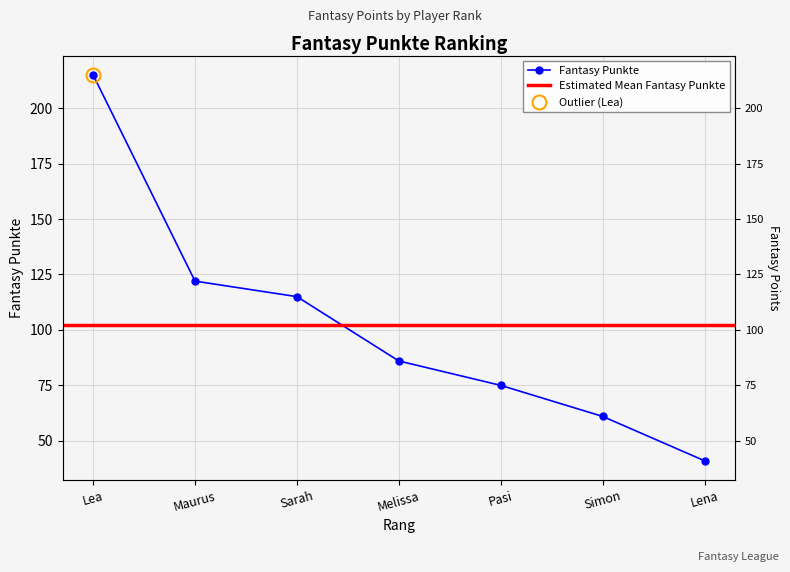

The value at Maurus is 169. True or false?

False